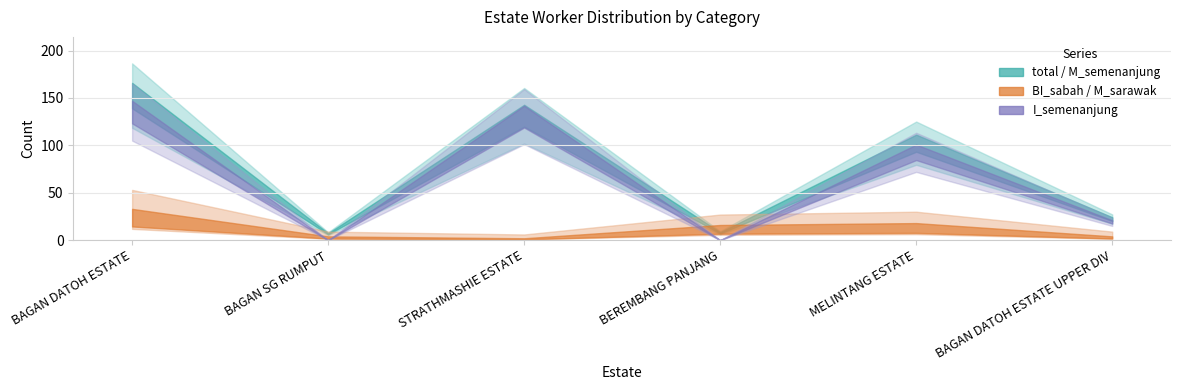

Where is total nearest to the value 82?

MELINTANG ESTATE